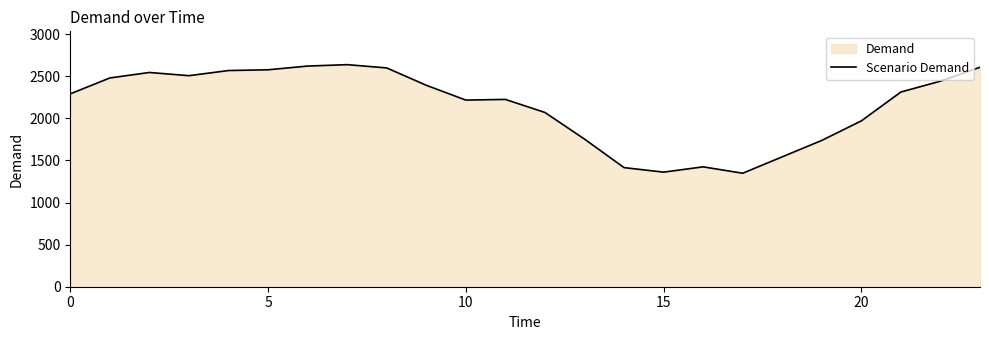

What is the difference between the maximum and minimum values?

1290